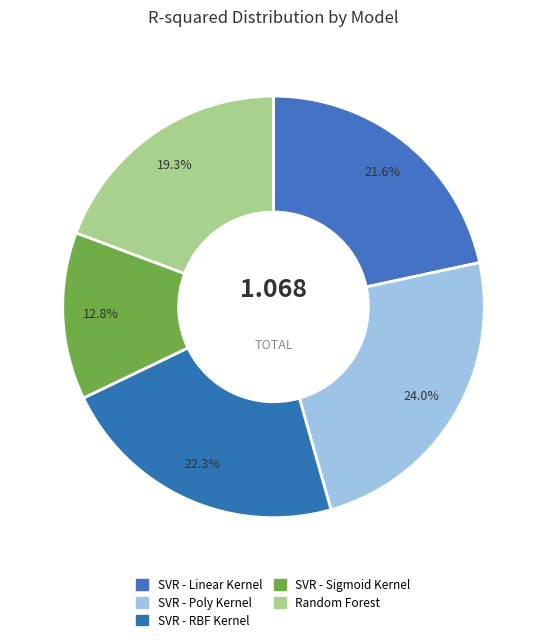

The SVR - Linear Kernel slice represents 12% of the pie. True or false?

False